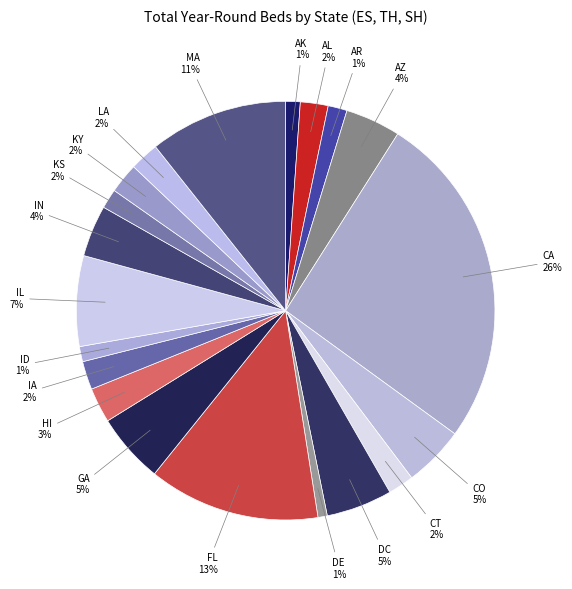

Approximately how many times larger is the value at DE compared to HI?

0.3